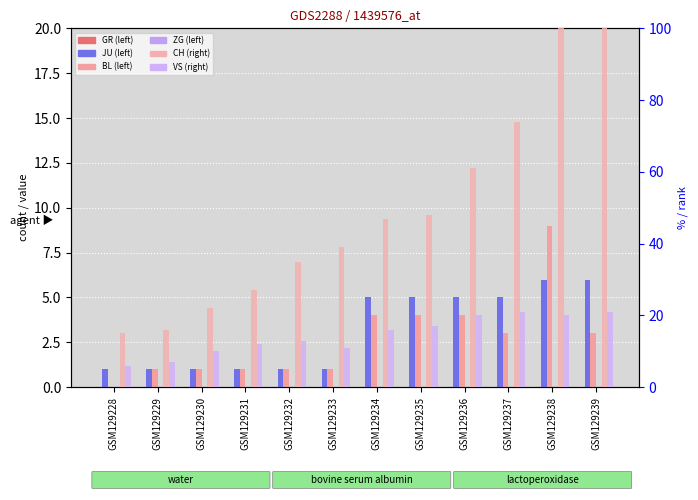

Is the value of VS at GSM129228 greater than the value of ZG at GSM129237?

Yes